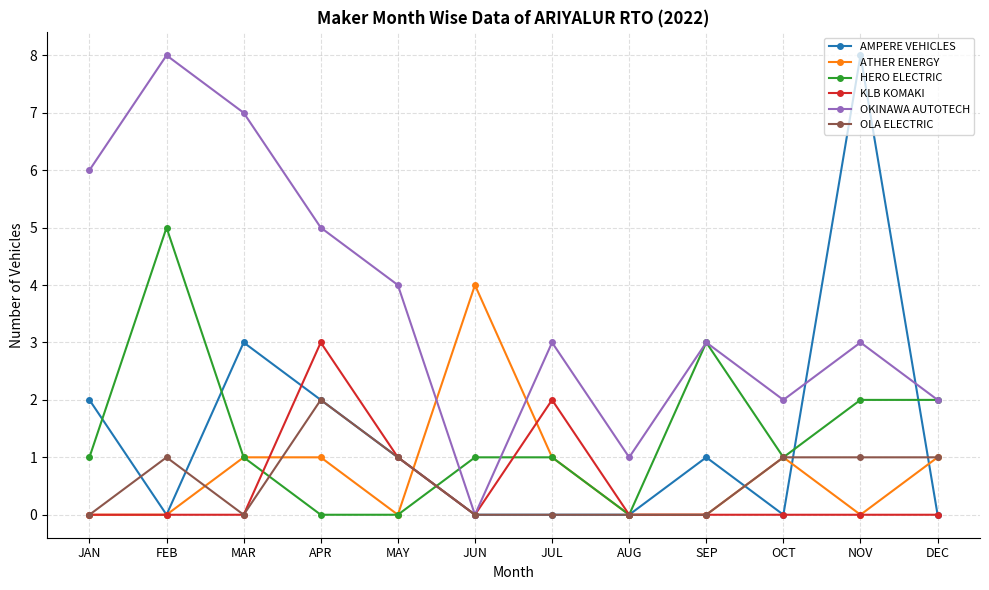

Is it true that HERO ELECTRIC equals 0 at JUN?

False